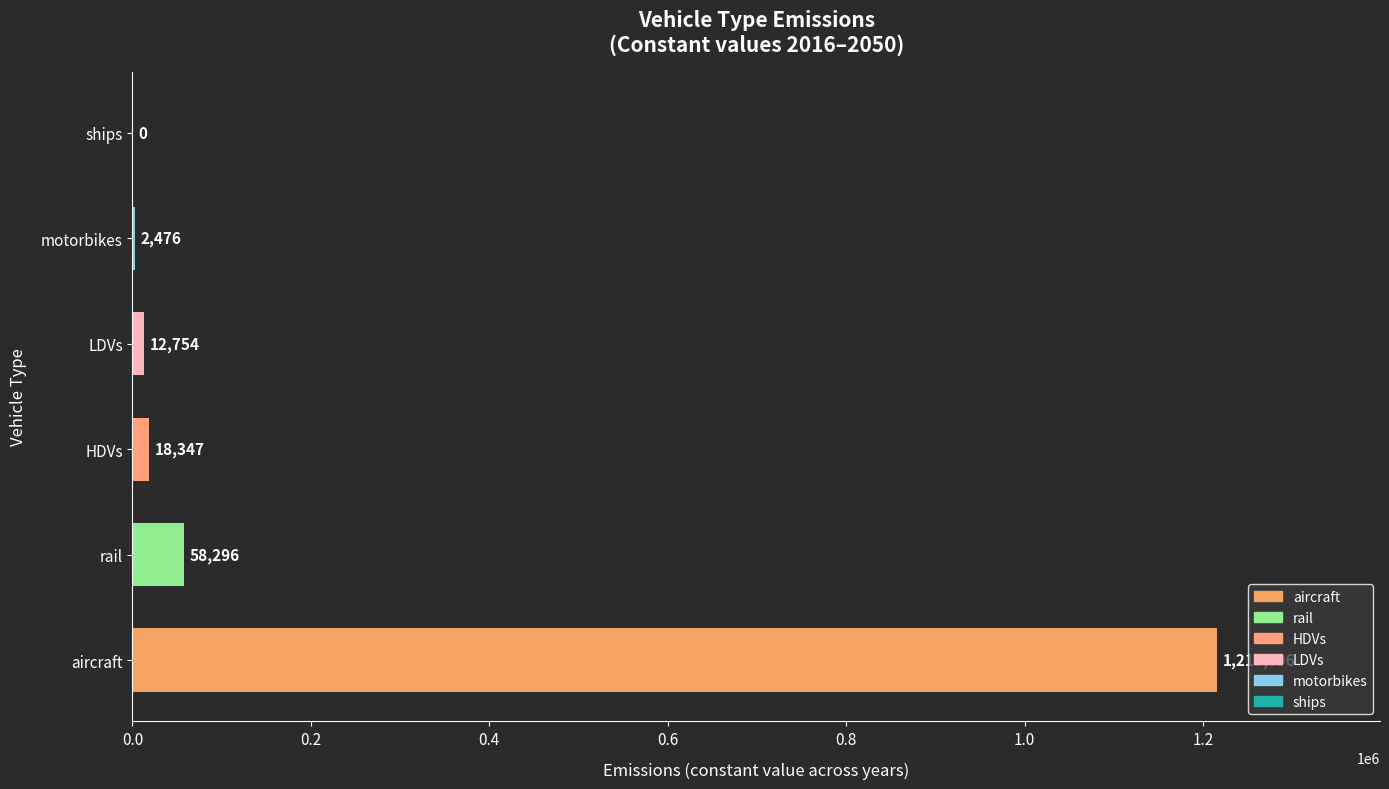

What is the greatest value displayed?

1216096.2